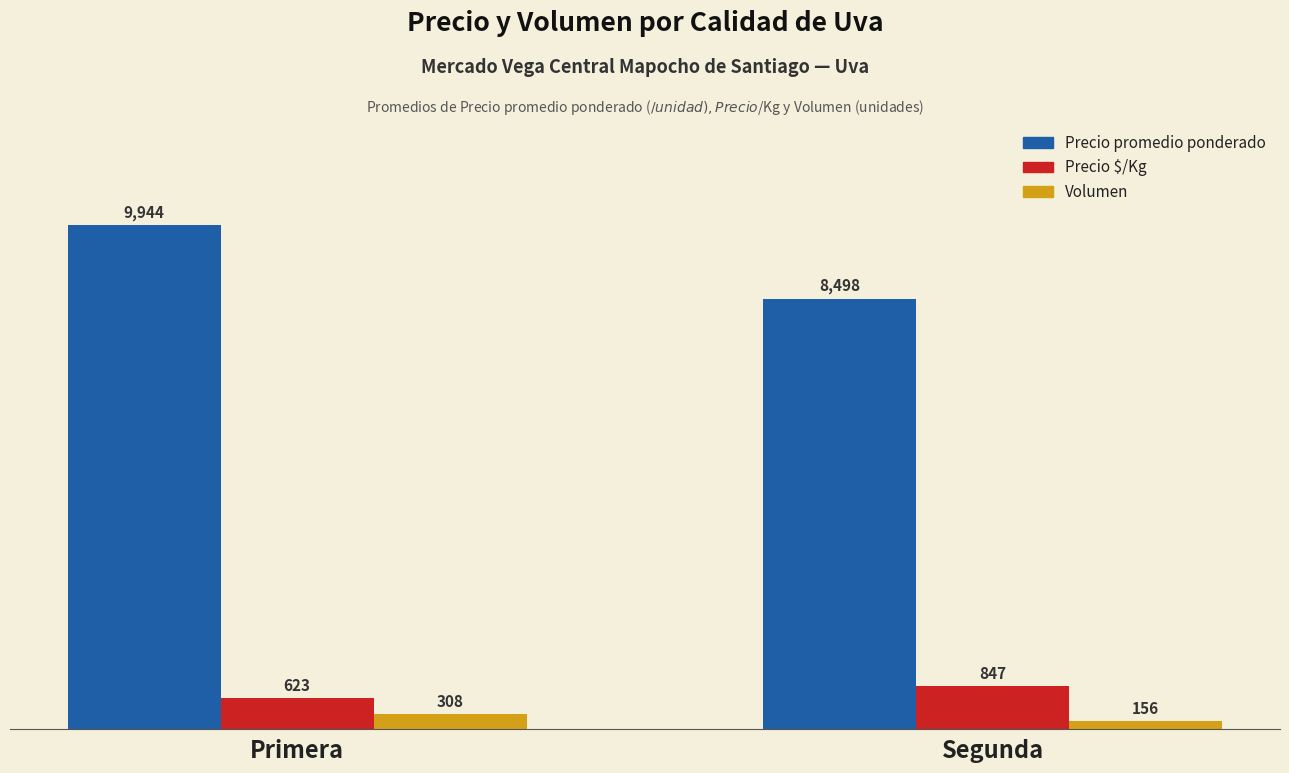

Which category has the highest value across all series?

Primera